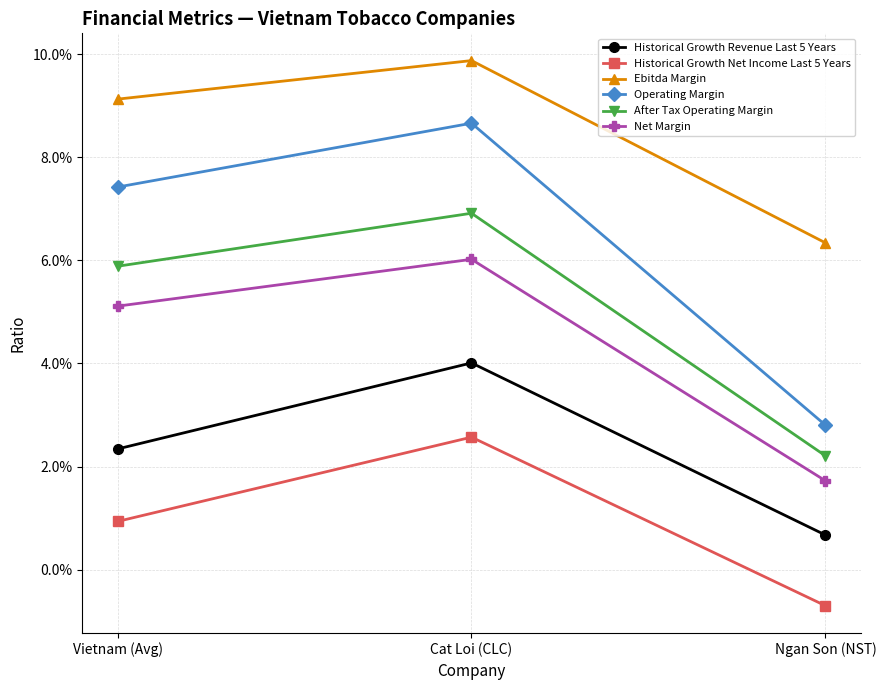

What is the total value across all series at Ngan Son (NST)?

0.1